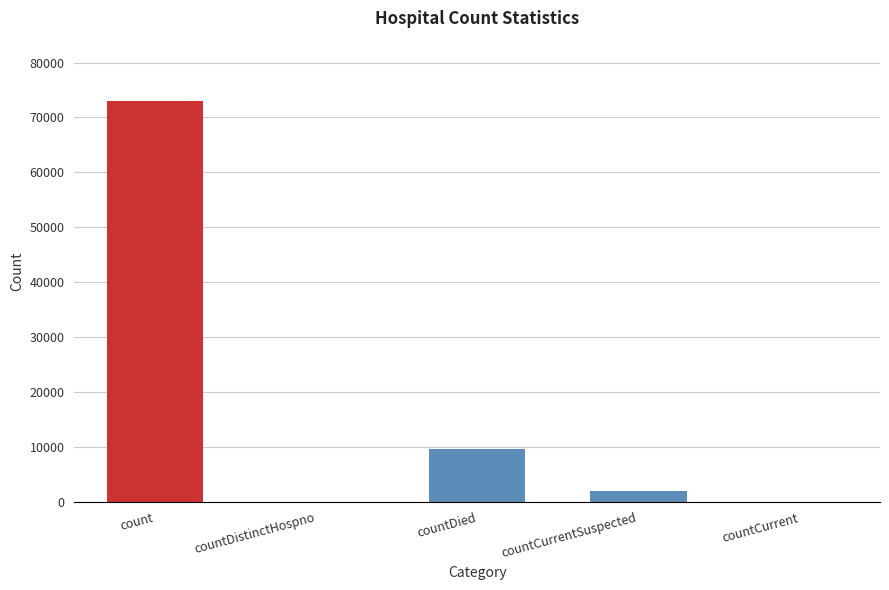

Which label corresponds to the largest value in the chart?

count